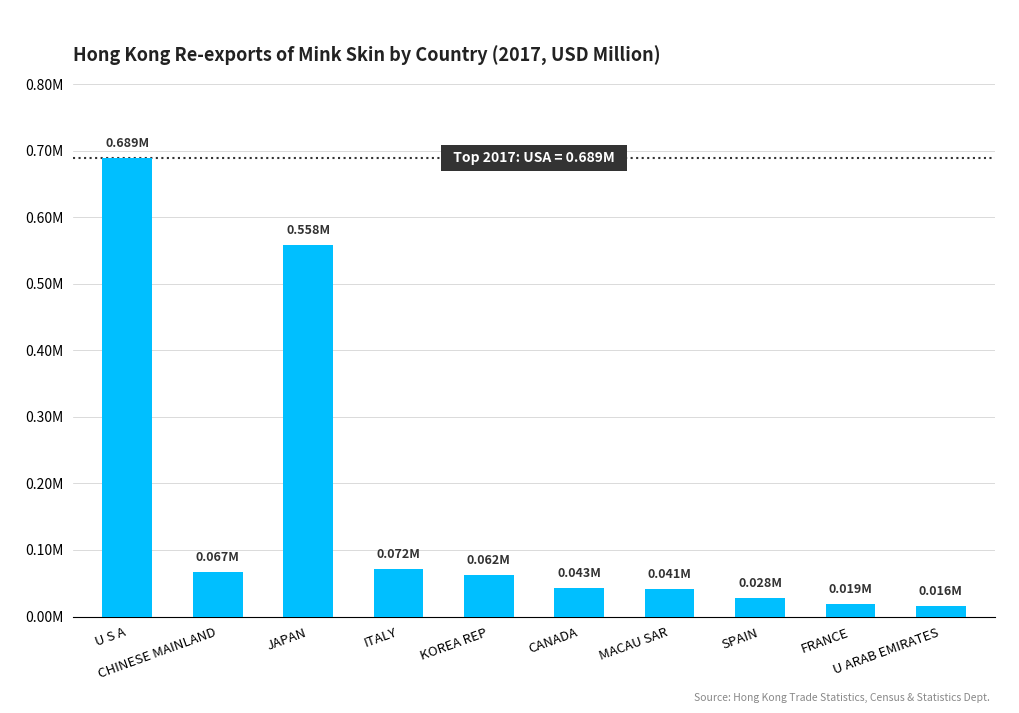

Reading left to right, list all the values displayed in this chart.

0.7	0.1	0.6	0.1	0.1	0.0	0.0	0.0	0.0	0.0